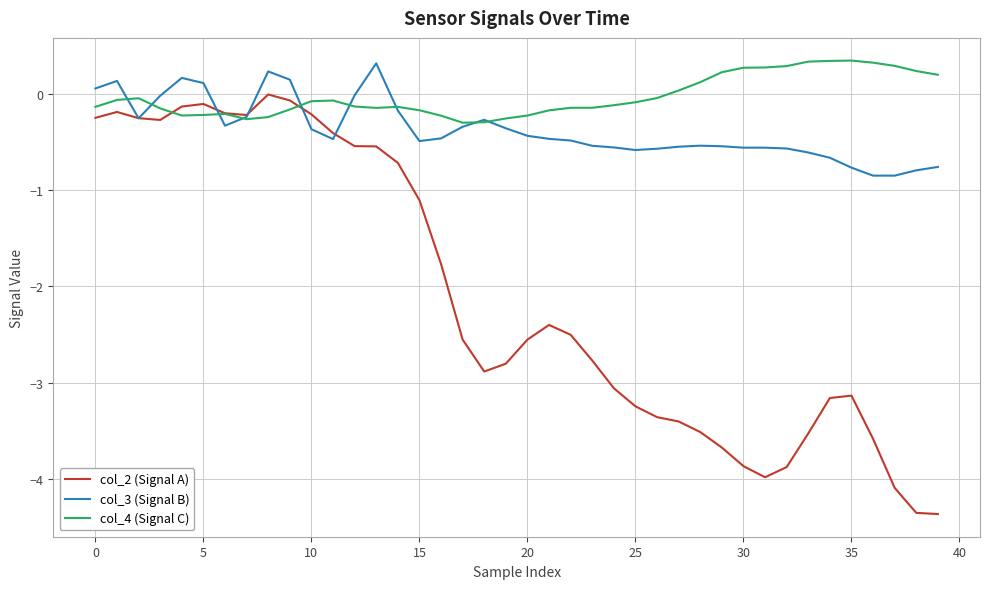

Which series has the largest range (max minus min)?

col_2 (Signal A)